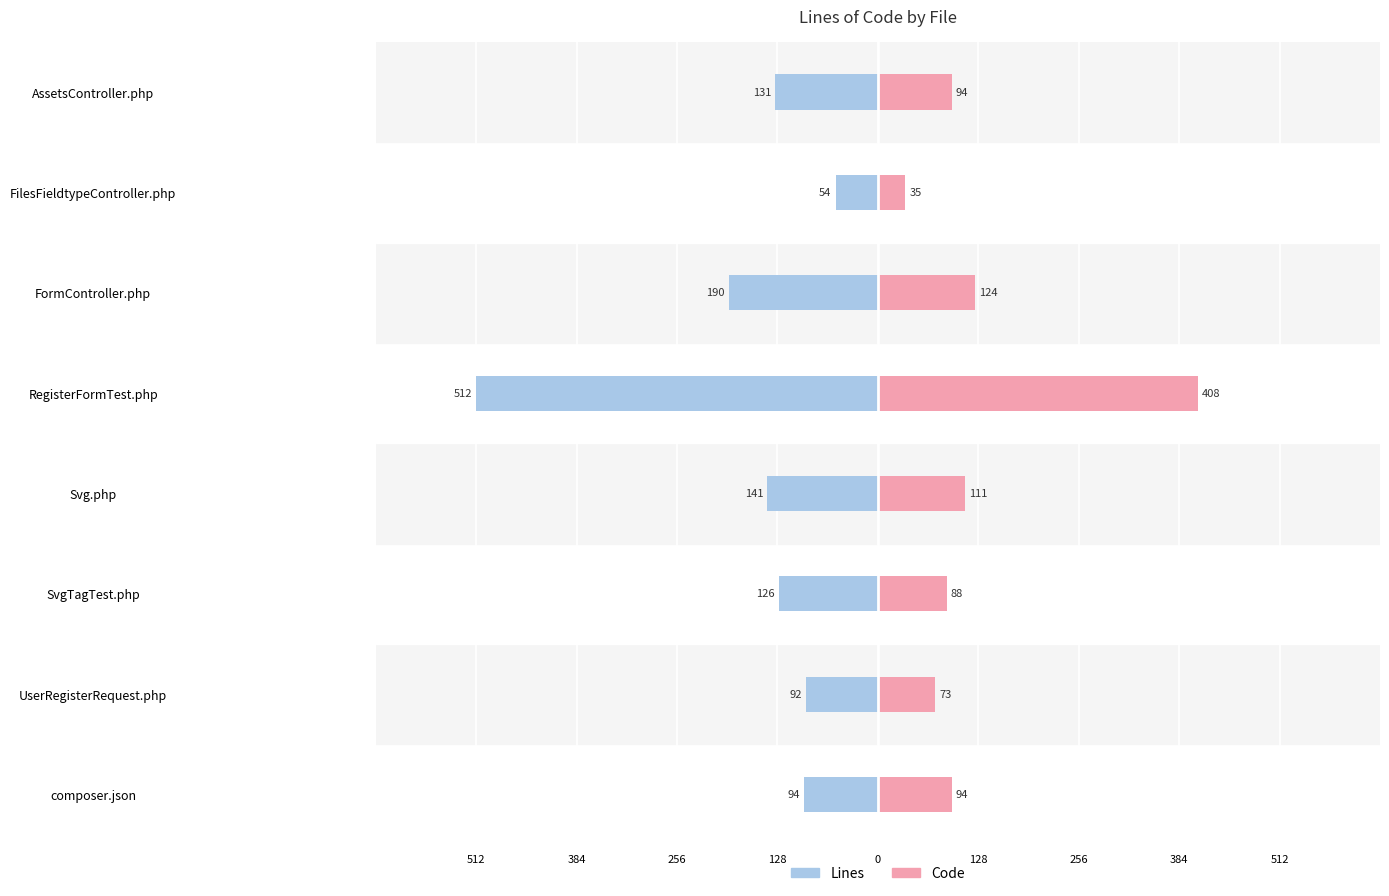

Reading right to left, transcribe all the data shown in this chart.

Lines: -131	-54	-190	-512	-141	-126	-92	-94
Code: 94	35	124	408	111	88	73	94